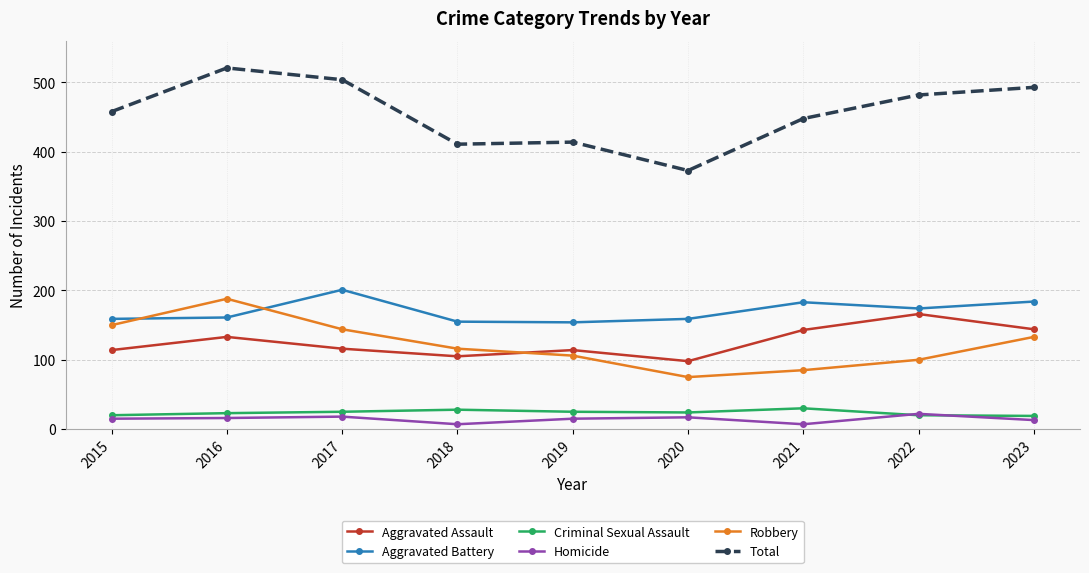

True or false: Criminal Sexual Assault and Total cross at least once.

False